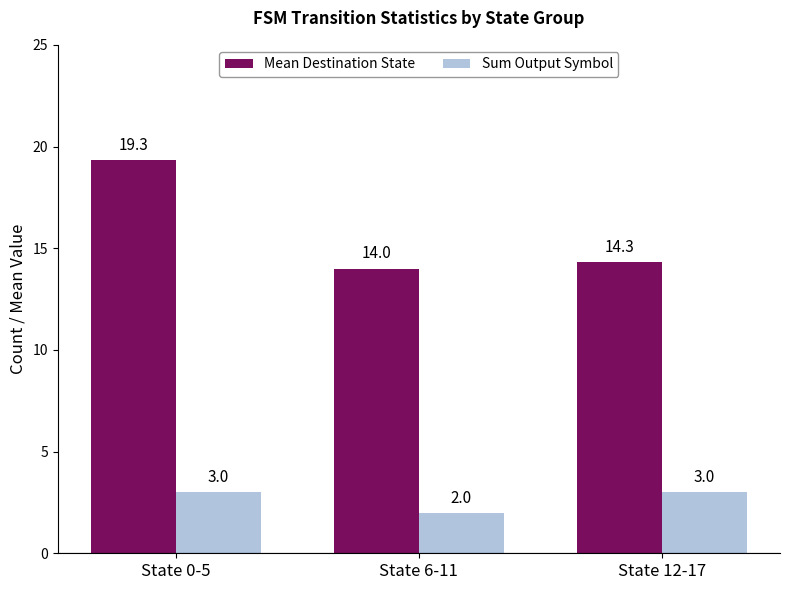

At which label is Mean Destination State closest to 16?

State 12-17